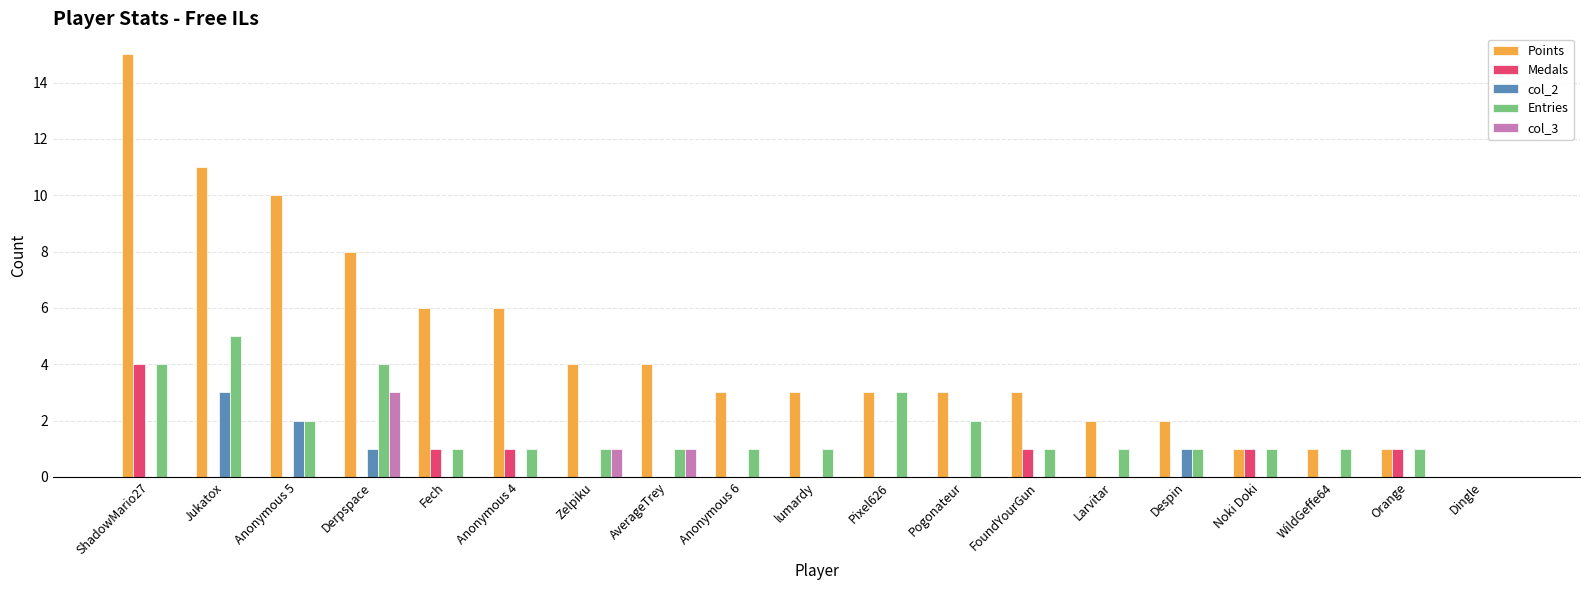

Which series has the largest total across all categories?

Points